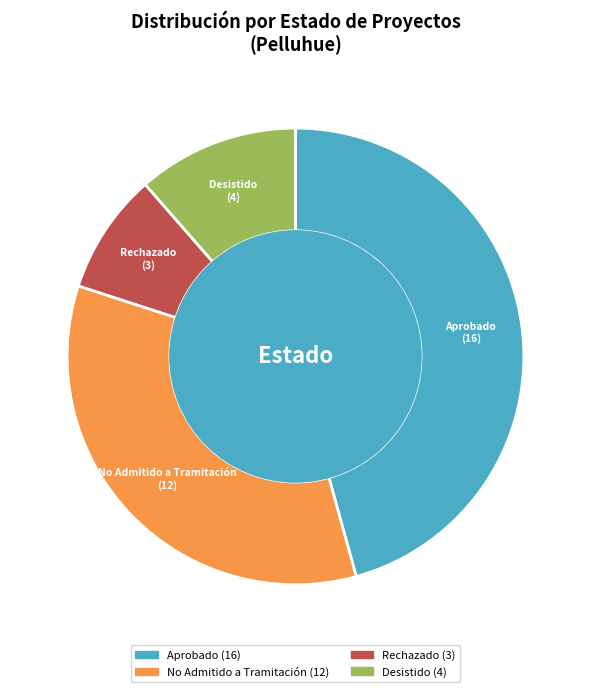

The Aprobado slice represents 46% of the pie. True or false?

True